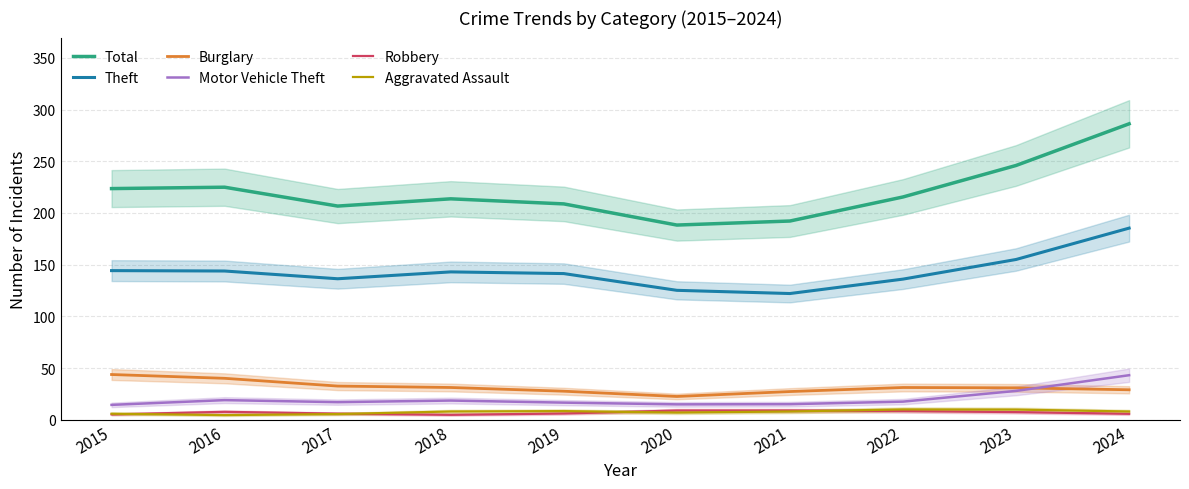

The value of Theft at 2022 is 136.1. True or false?

True